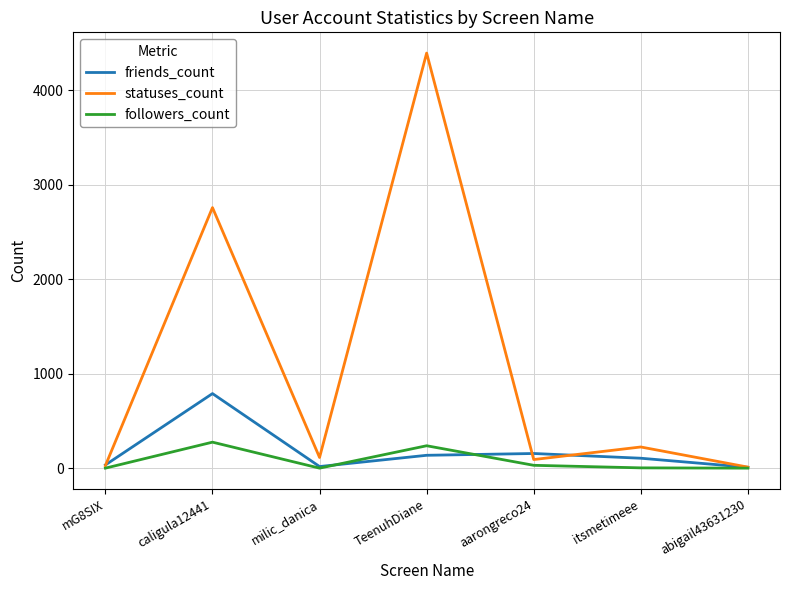

What are all the series names shown in the legend?

friends_count, statuses_count, followers_count